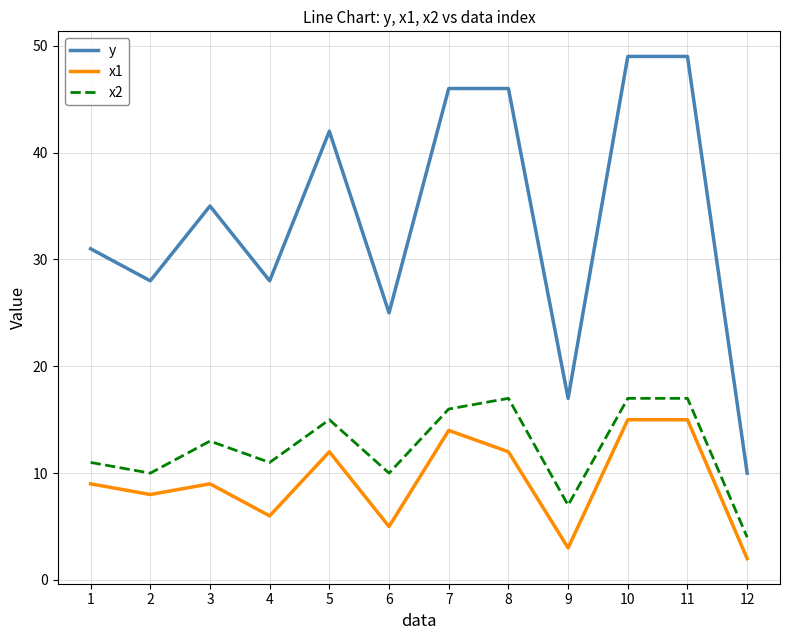

Which category has the lowest value in the y series?

12